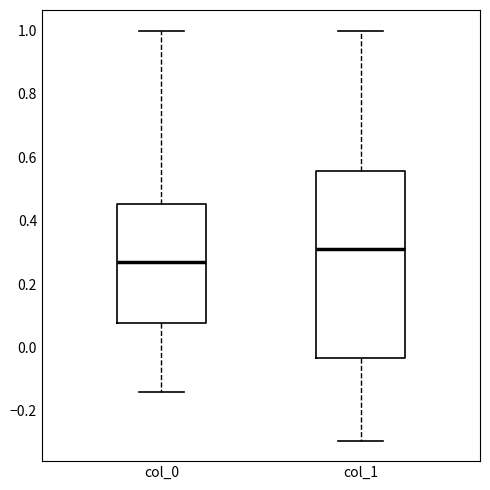

Reading left to right, read every box against the y-axis: the position of its median line, the range the box covers, and the ends of its whiskers. The values are not printed on the chart, so give them approximately, as read against the axis.

col_0: median 0.26, box 0.08 to 0.46, whiskers -0.14 to 1.00
col_1: median 0.32, box -0.04 to 0.56, whiskers -0.30 to 1.00